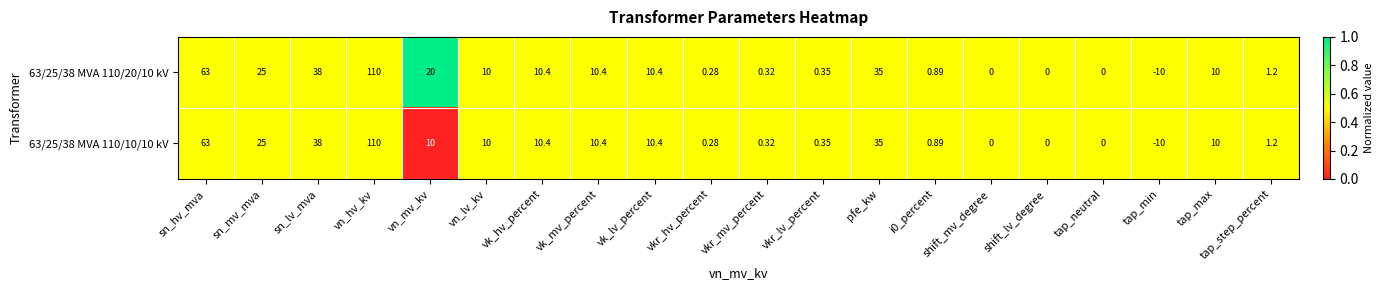

At which label is 63/25/38 MVA 110/10/10 kV closest to 50?

sn_lv_mva